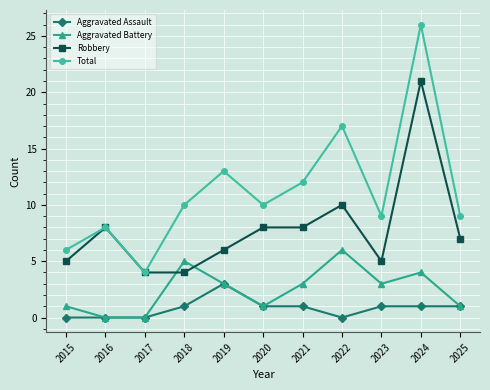

True or false: Total has more than 0 points higher than both neighbors.

True